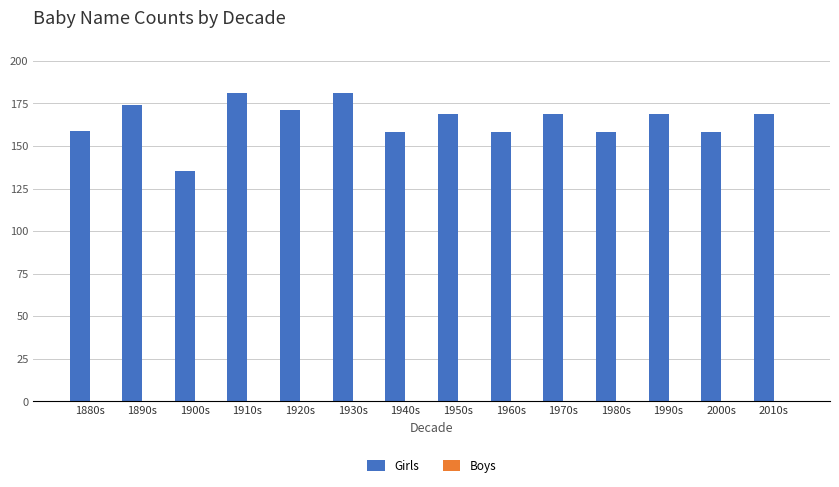

What is the sum of all values?

2309